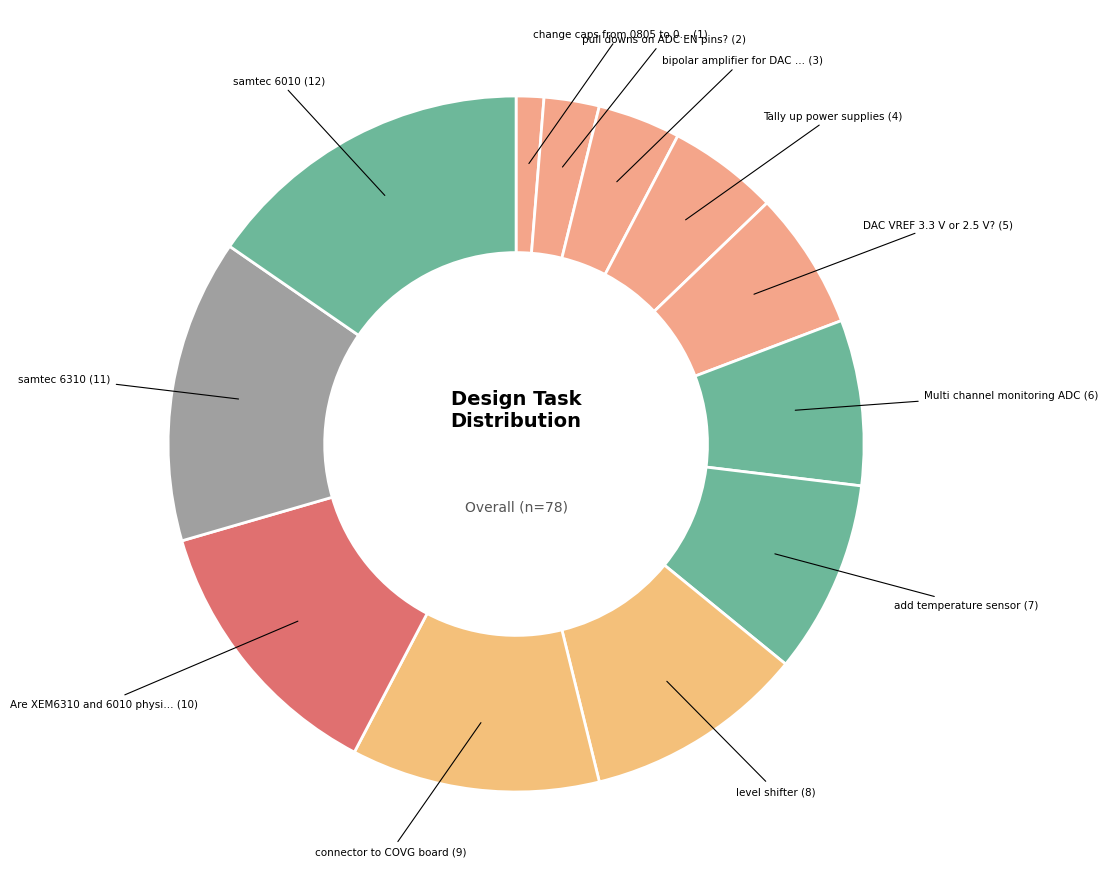

How many slices are in this pie chart?

12